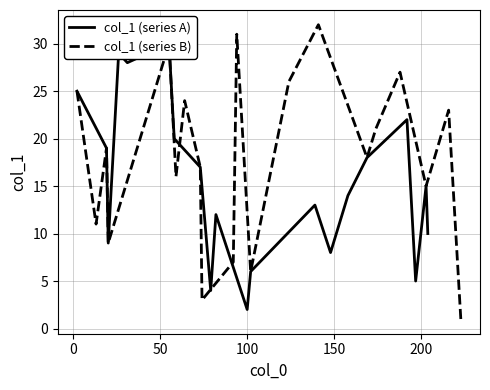

Reading right to left, what are all the values shown in this chart?

col_1 (series A): 10	15	5	22	18	14	8	13	6	2	12	4	17	20	30	28	29	9	19	25
col_1 (series B): 1	23	15	27	21	18	32	26	6	31	7	3	17	24	16	30	9	19	11	25